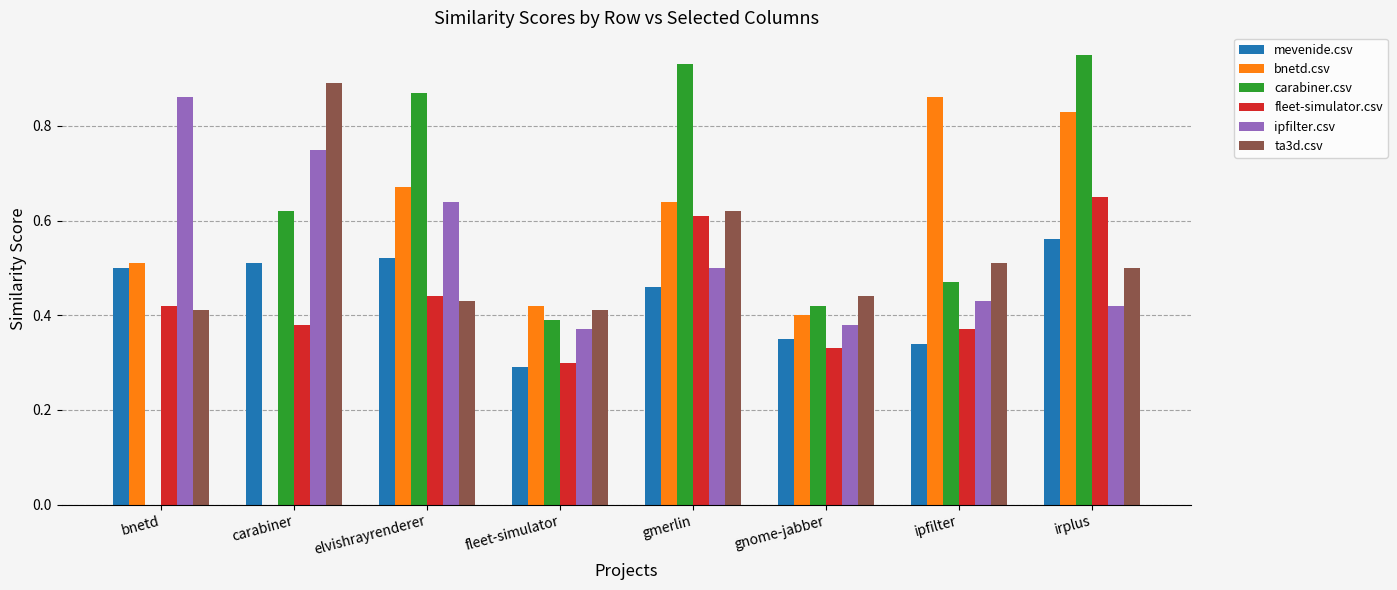

Is it true that fleet-simulator.csv equals 0.2 at gnome-jabber?

False